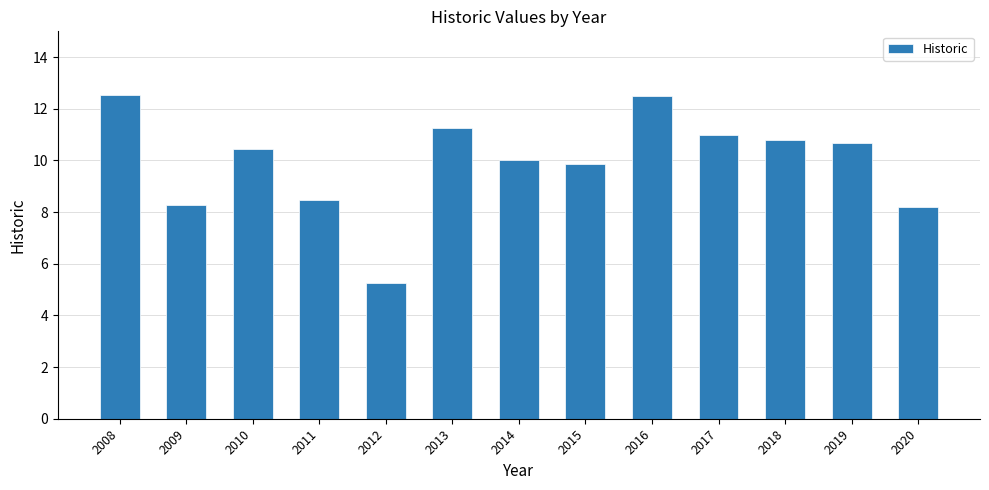

What is the ratio of the value at 2018 to the value at 2015?

1.1